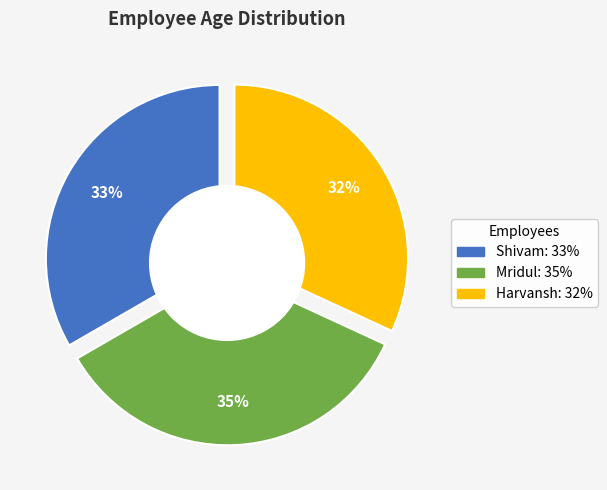

To the nearest percent, what is the difference between the largest and smallest slice percentages?

3%